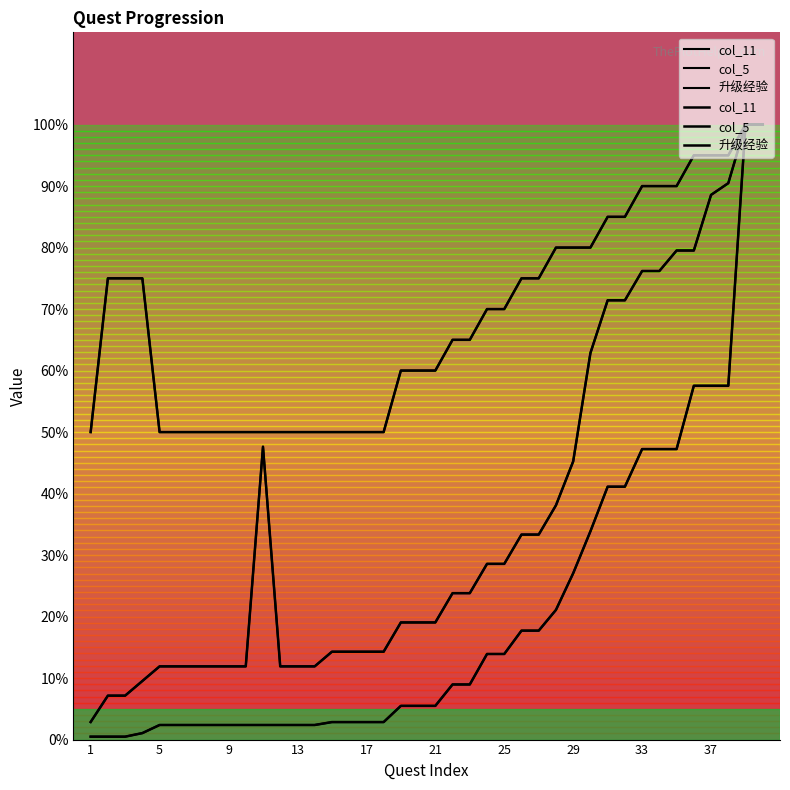

How many values in the col_11 series are below 70?

20